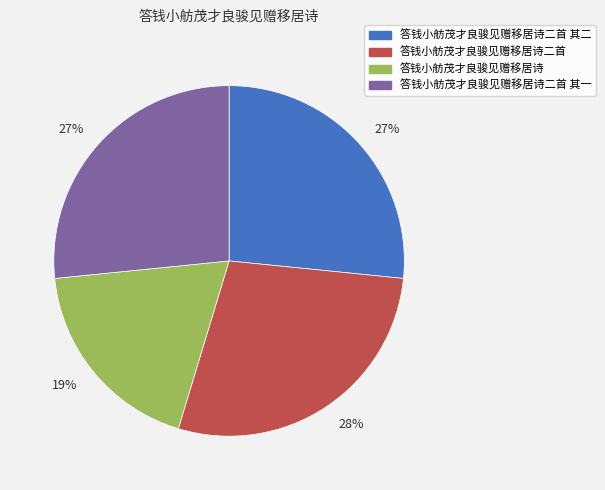

Does any single category account for the majority?

No